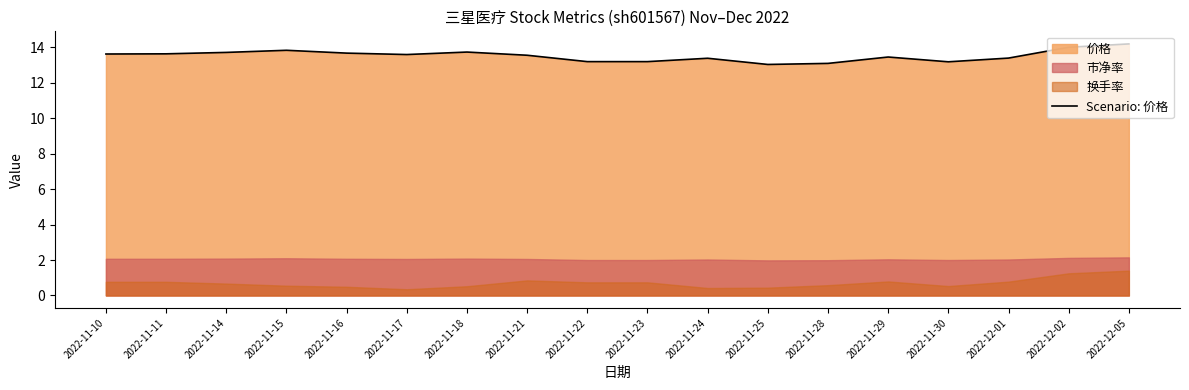

What is the sum of the values at 2022-11-29 and 2022-11-16?

27.1